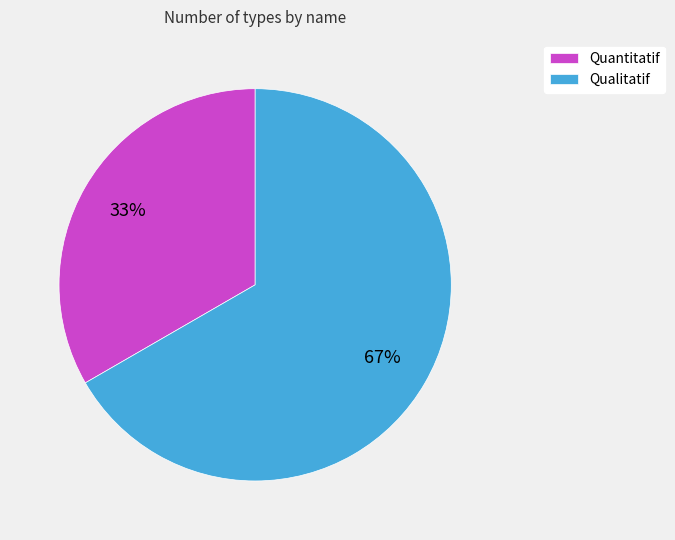

Rank the categories by value from highest to lowest.

Qualitatif, Quantitatif